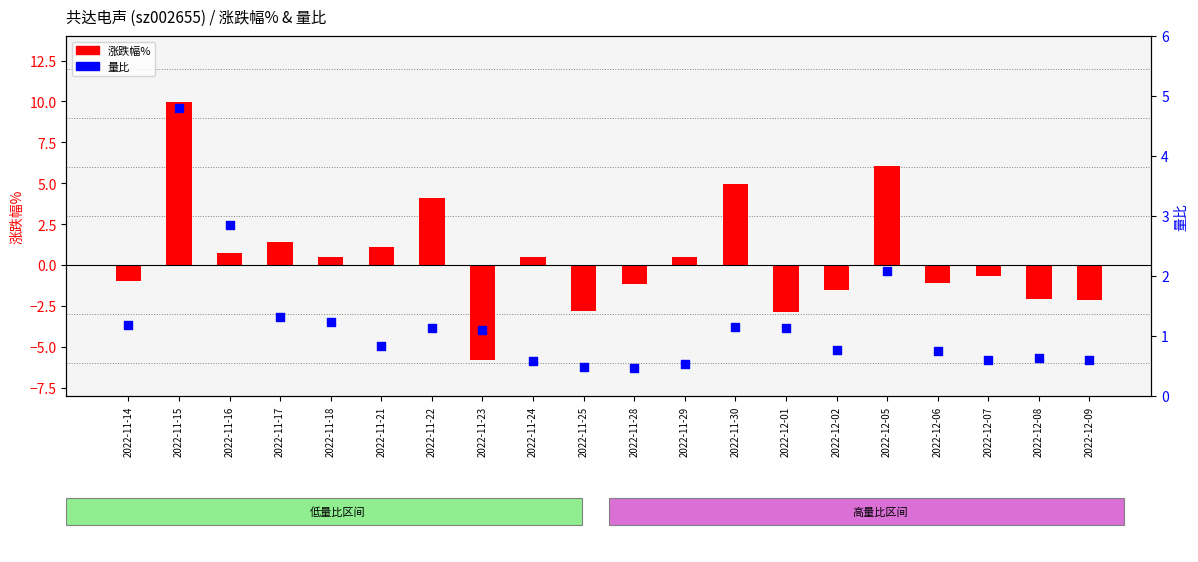

Which series has the largest total across all categories?

量比